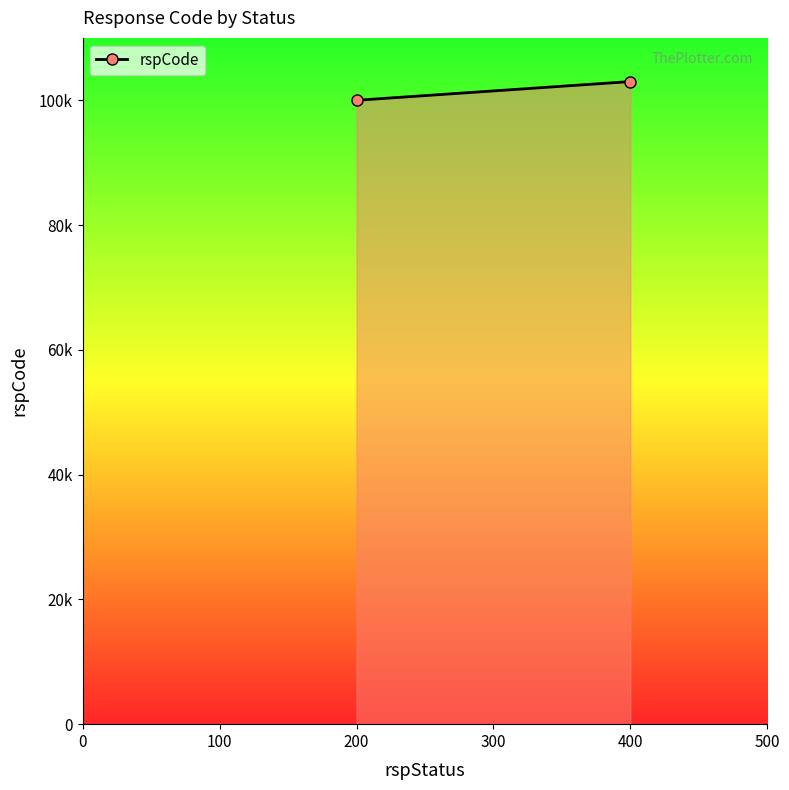

What is the value of the 1st point from the left?

100000